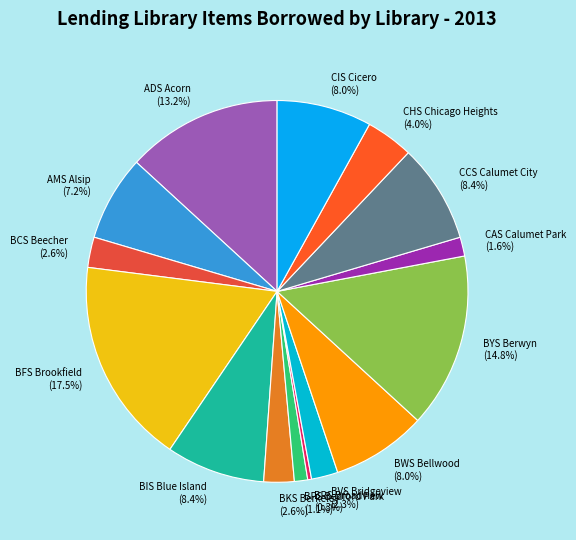

What is the ratio of the value at AMS Alsip to the value at CIS Cicero?

0.9